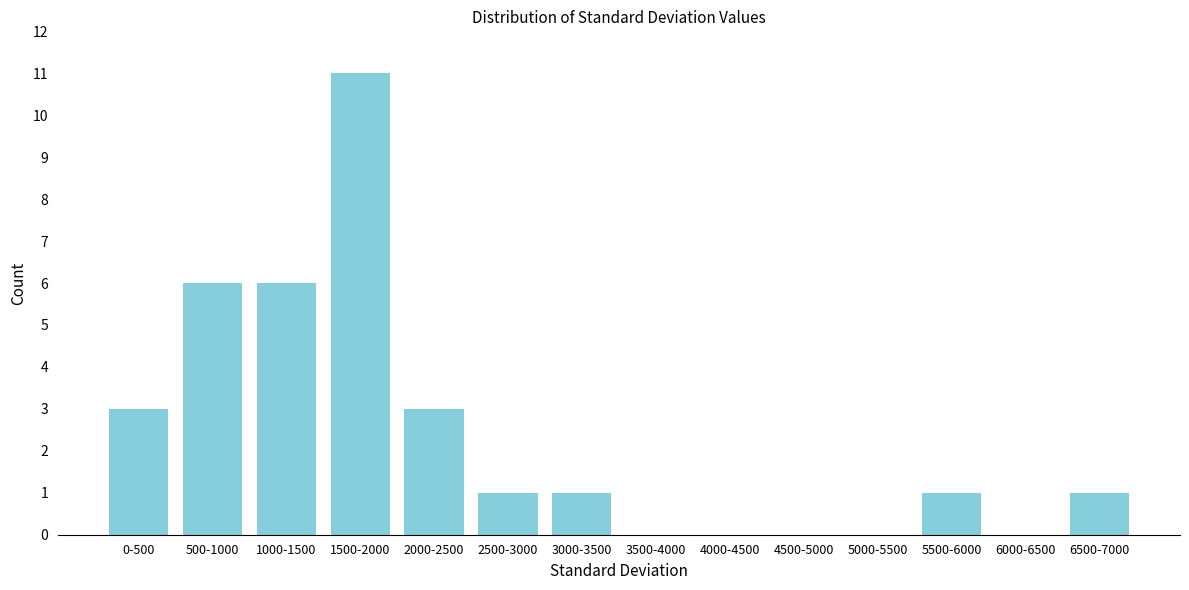

Reading left to right, extract all data points from this chart.

0-500=3	500-1000=6	1000-1500=6	1500-2000=11	2000-2500=3	2500-3000=1	3000-3500=1	3500-4000=0	4000-4500=0	4500-5000=0	5000-5500=0	5500-6000=1	6000-6500=0	6500-7000=1